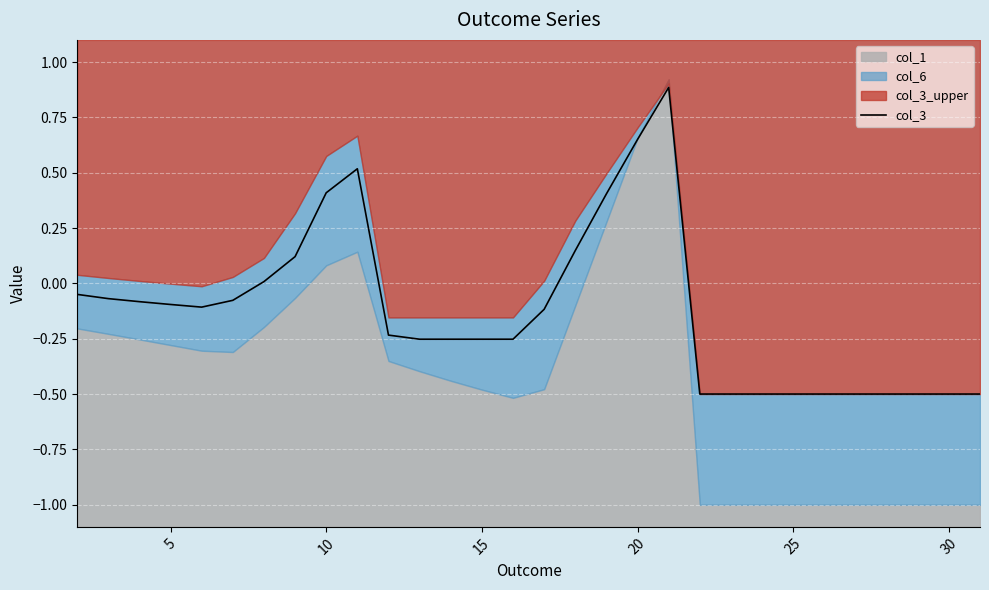

What is the maximum value for col_3?

0.9